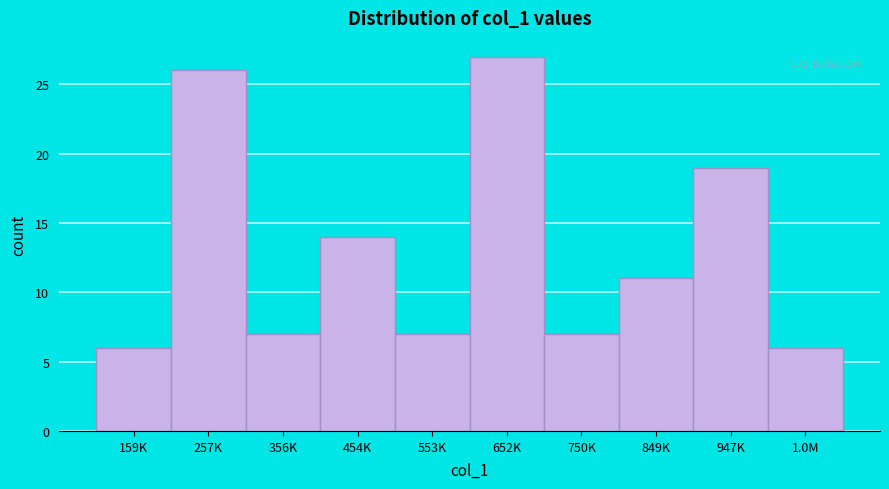

Reading right to left, what are all the values shown in this chart?

1.0M=6	947K=19	849K=11	750K=7	652K=27	553K=7	454K=14	356K=7	257K=26	159K=6